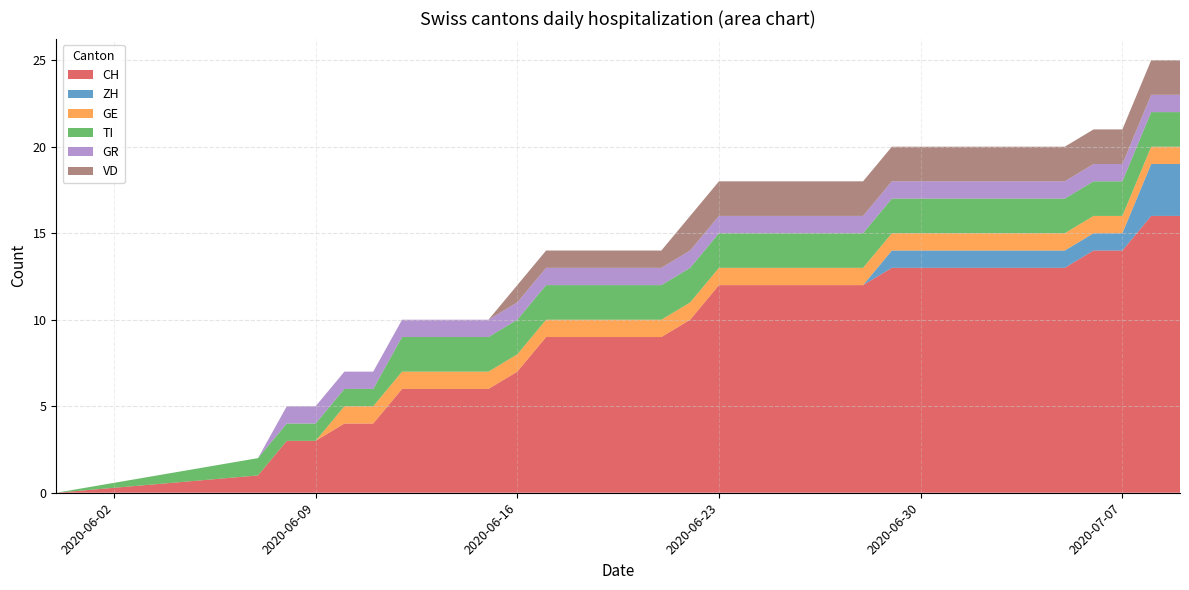

Reading right to left, list all the values displayed in this chart.

CH: 16	16	14	14	13	13	13	13	13	13	13	12	12	12	12	12	12	10	9	9	9	9	9	7	6	6	6	6	4	4	3	3	1	0
ZH: 3	3	1	1	1	1	1	1	1	1	1	0	0	0	0	0	0	0	0	0	0	0	0	0	0	0	0	0	0	0	0	0	0	0
GE: 1	1	1	1	1	1	1	1	1	1	1	1	1	1	1	1	1	1	1	1	1	1	1	1	1	1	1	1	1	1	0	0	0	0
TI: 2	2	2	2	2	2	2	2	2	2	2	2	2	2	2	2	2	2	2	2	2	2	2	2	2	2	2	2	1	1	1	1	1	0
GR: 1	1	1	1	1	1	1	1	1	1	1	1	1	1	1	1	1	1	1	1	1	1	1	1	1	1	1	1	1	1	1	1	0	0
VD: 2	2	2	2	2	2	2	2	2	2	2	2	2	2	2	2	2	2	1	1	1	1	1	1	0	0	0	0	0	0	0	0	0	0